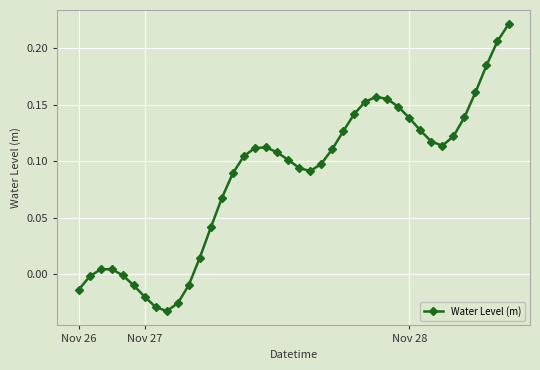

What is the difference between the maximum and minimum values?

0.3